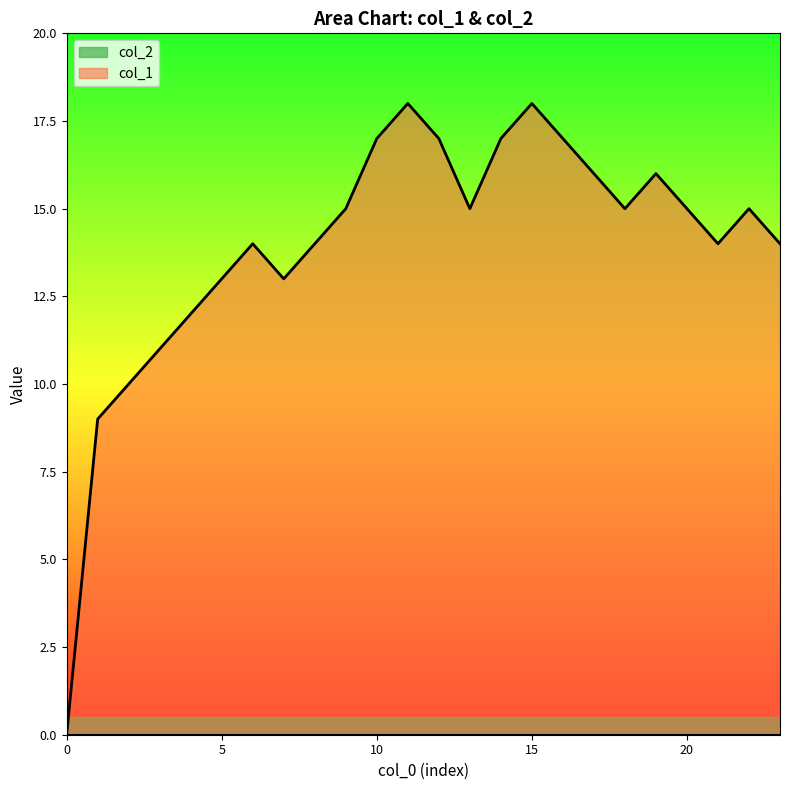

Which series has the largest total across all categories?

col_1